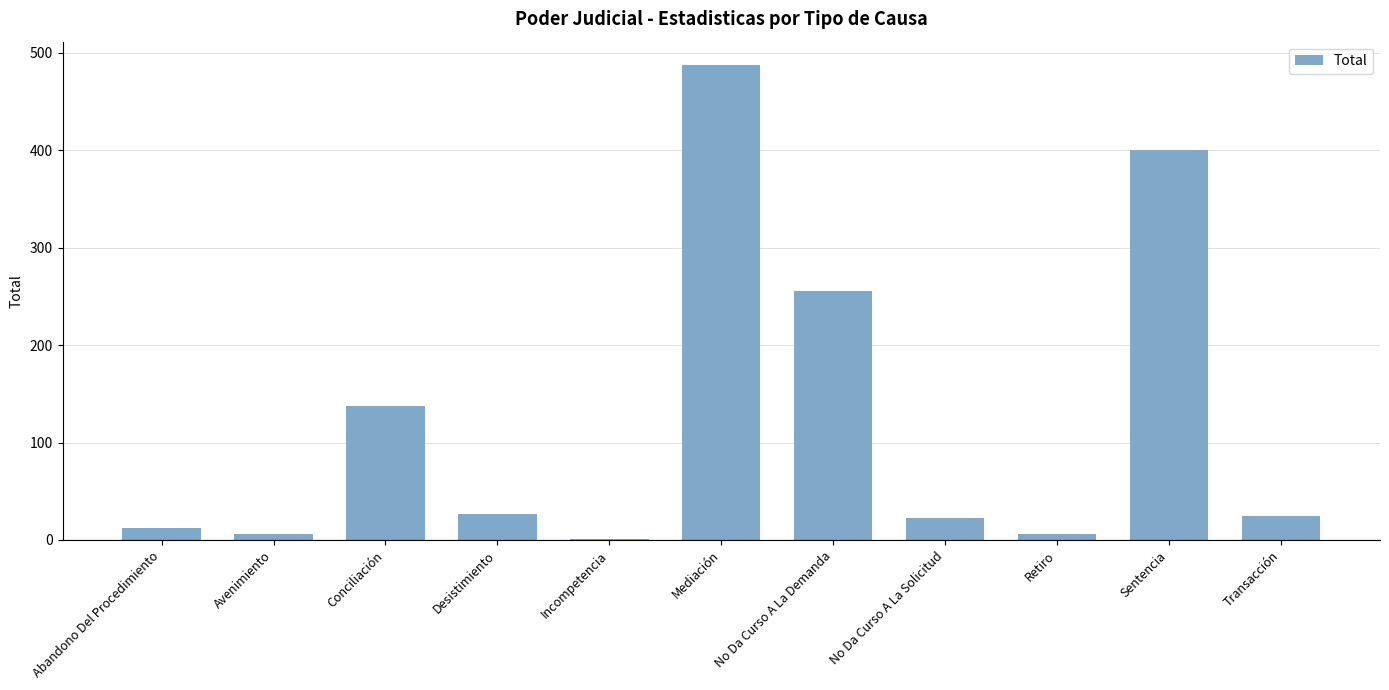

What is the sum of the values at No Da Curso A La Solicitud and Transacción?

48